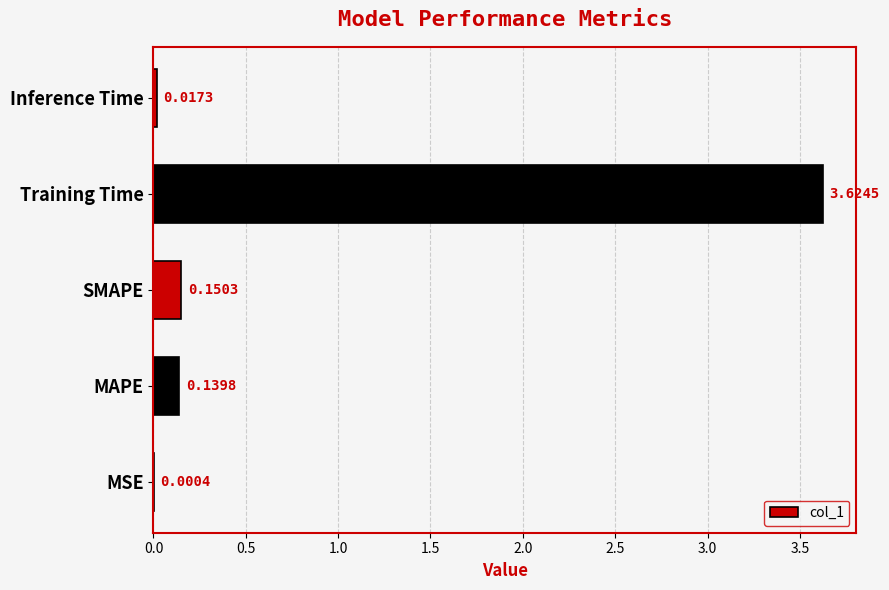

What is the sum of the values at Training Time and SMAPE?

3.8